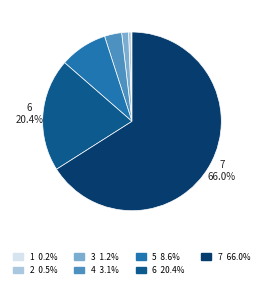

Is there a majority slice in this chart?

Yes